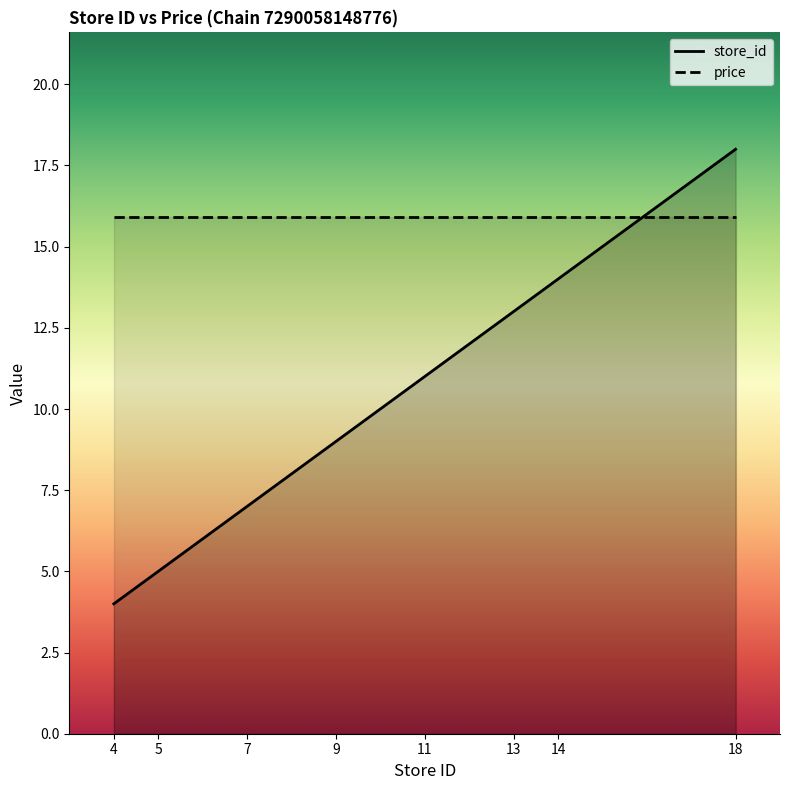

What is the difference between the values at 4 and 9?

5